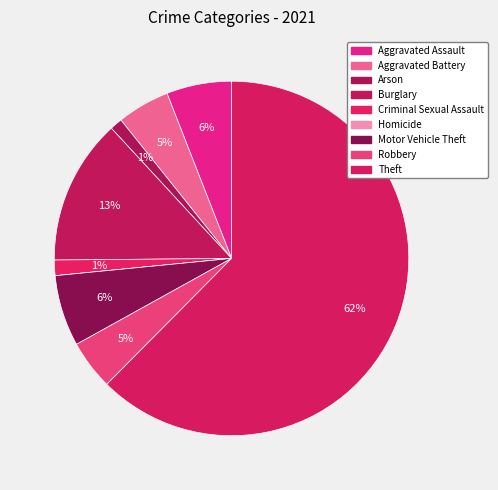

Count the number of slices in the pie.

9